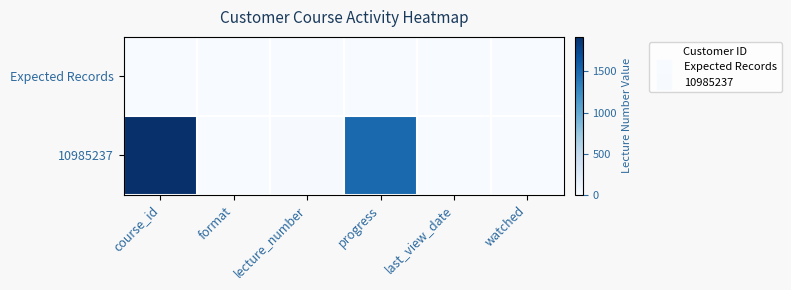

Reading left to right, list all the values displayed in this chart.

Expected Records: course_id=0	format=0	lecture_number=0	progress=0	last_view_date=0	watched=0
10985237: course_id=1920	format=0	lecture_number=9	progress=1500	last_view_date=0	watched=0